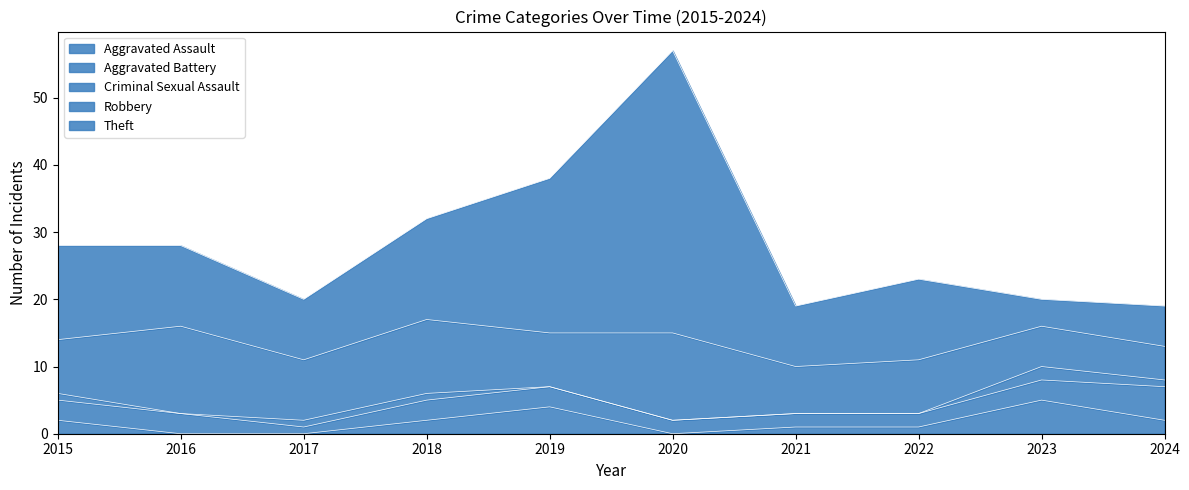

How many values in the Criminal Sexual Assault series are below 1?

5